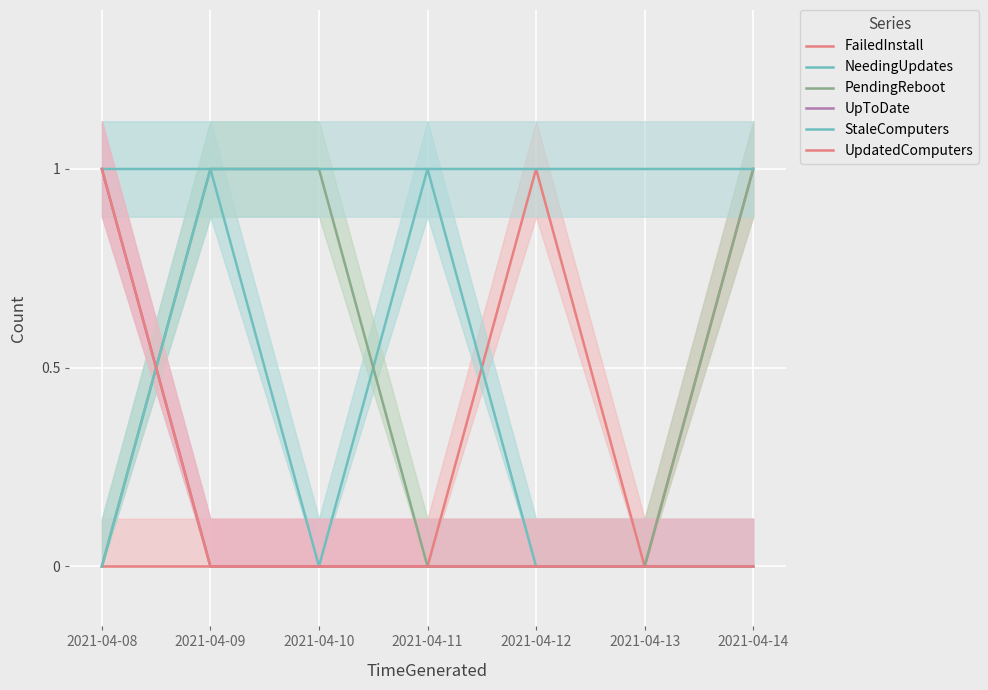

At 2021-04-08, list the series in order from smallest to largest.

FailedInstall, PendingReboot, StaleComputers, NeedingUpdates, UpToDate, UpdatedComputers